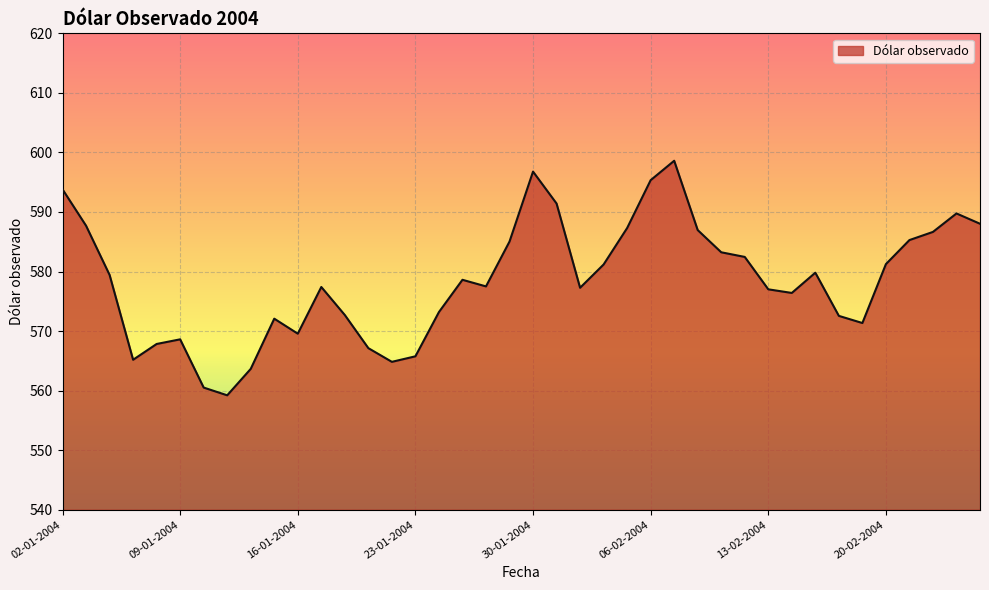

What is the greatest value displayed?

598.6